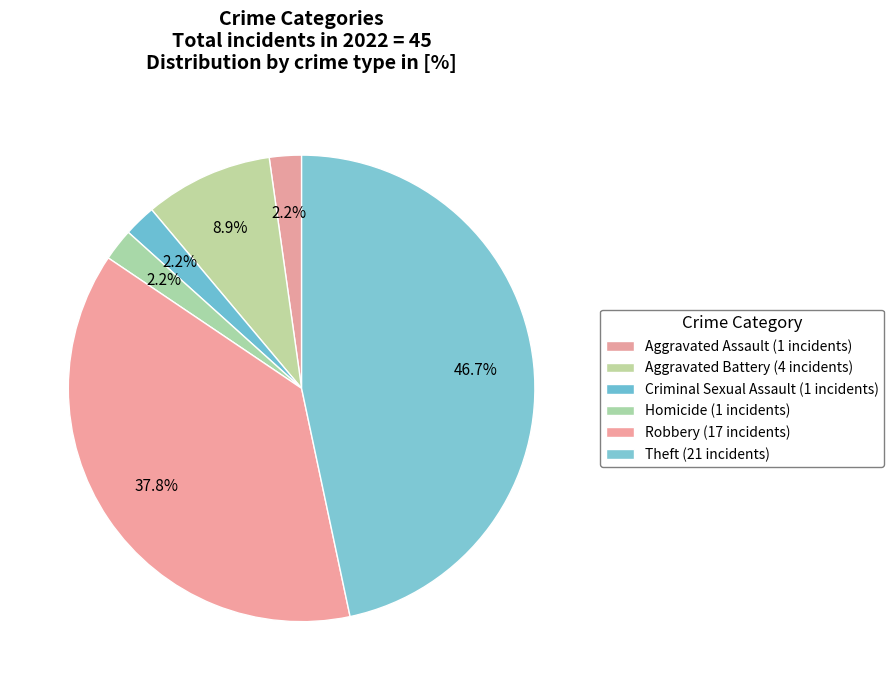

How many slices are in this pie chart?

6